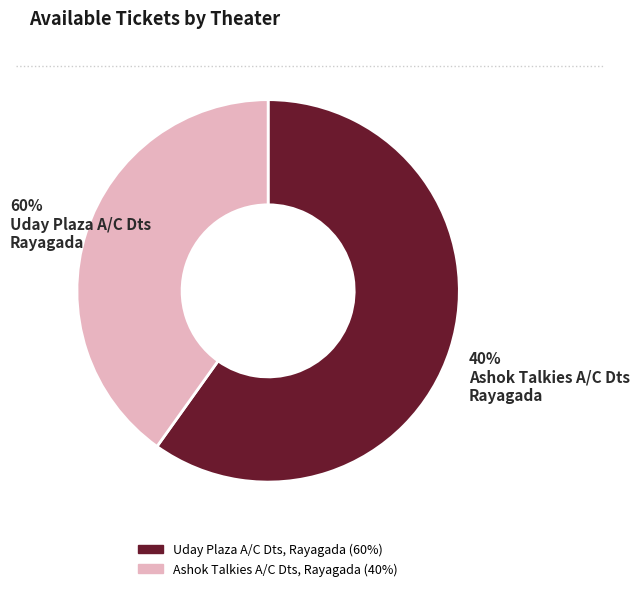

Is the sum of Ashok Talkies A/C Dts, Rayagada and Uday Plaza A/C Dts, Rayagada greater than half?

Yes